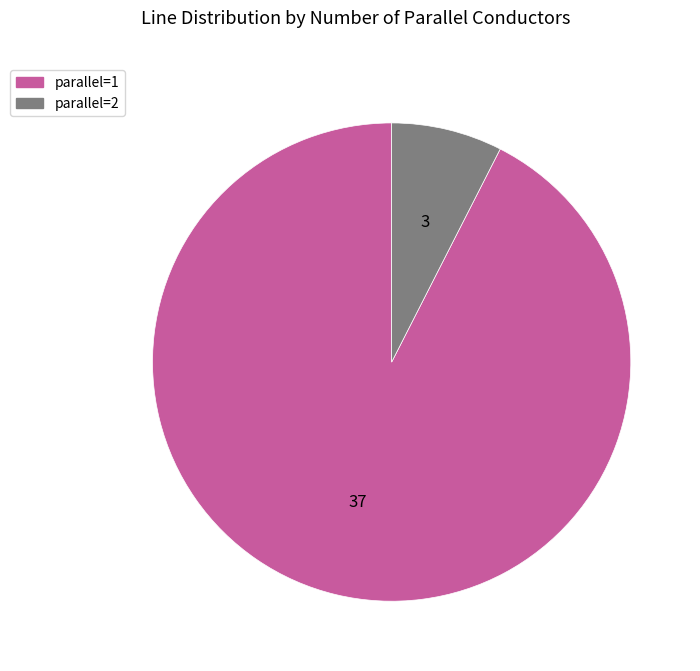

Is the sum of parallel=2 and parallel=1 greater than half?

Yes